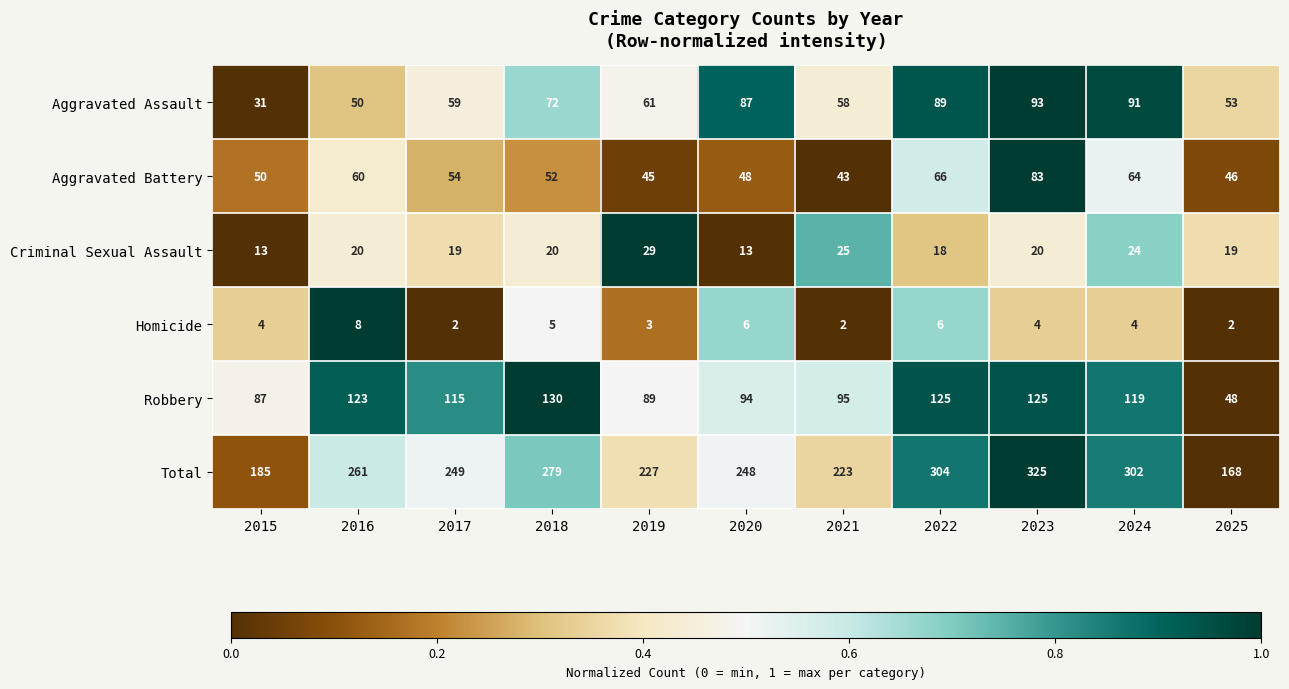

True or false: Aggravated Assault has a value of 61 at 2019.

True